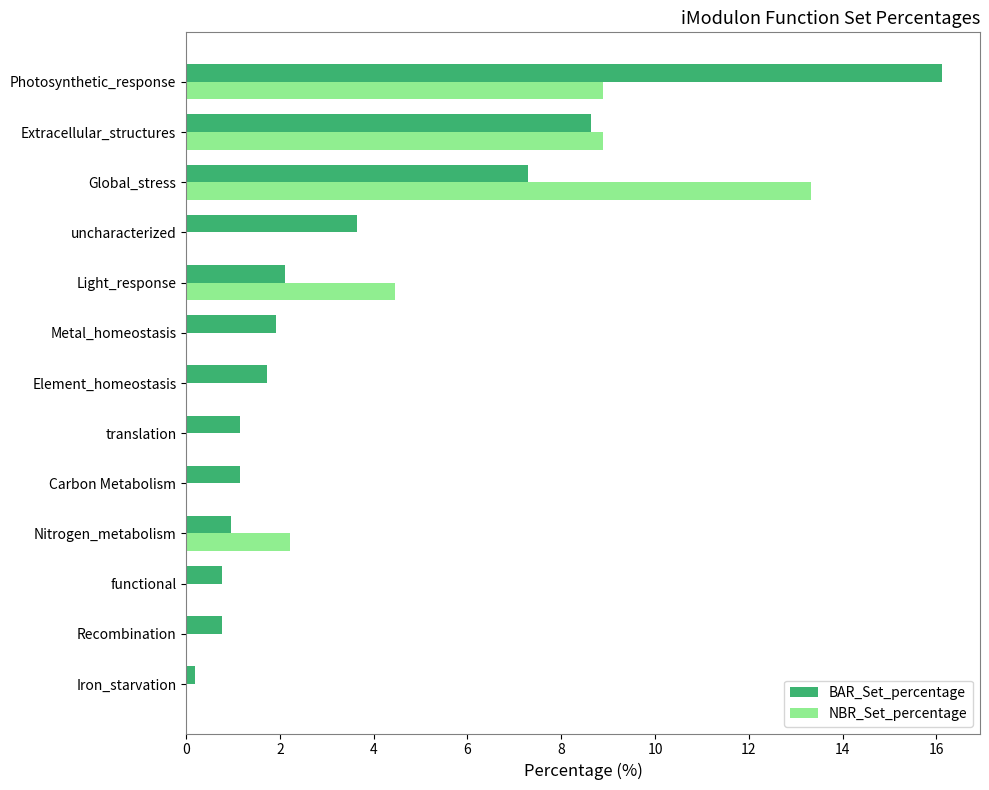

What is the sum of the BAR_Set_percentage values at Light_response and uncharacterized?

5.8